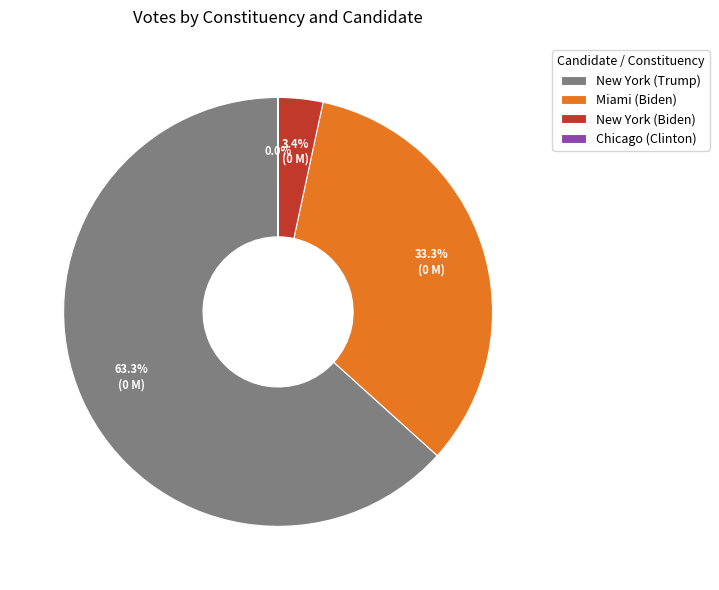

What is the majority slice?

New York (Trump)